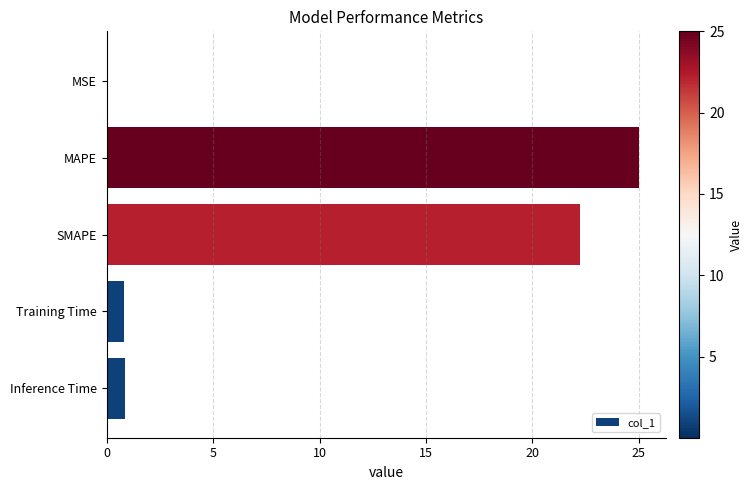

At which category does the chart reach its peak across all series?

MAPE